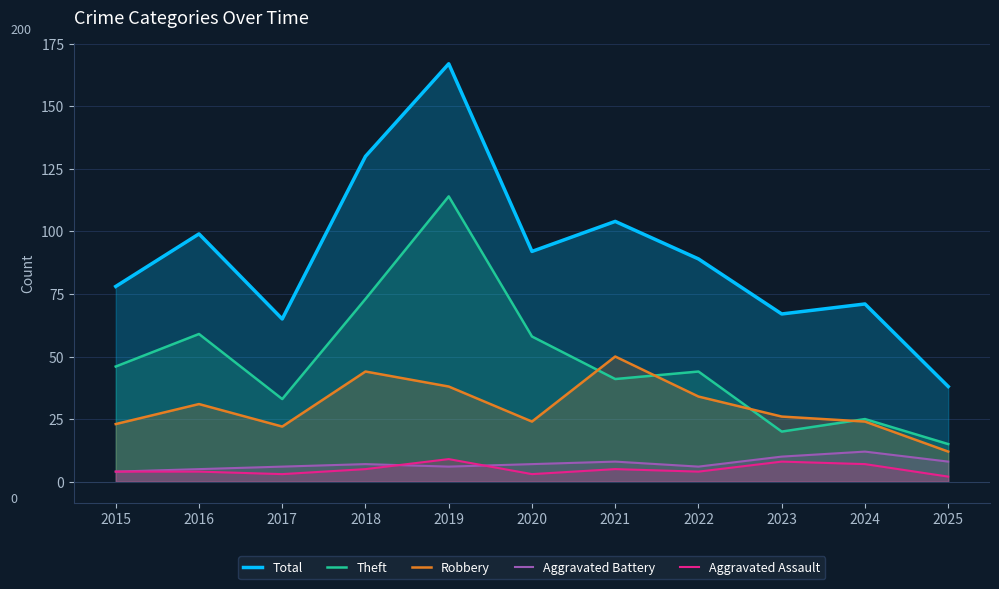

What is the lowest value of the Aggravated Assault series?

2